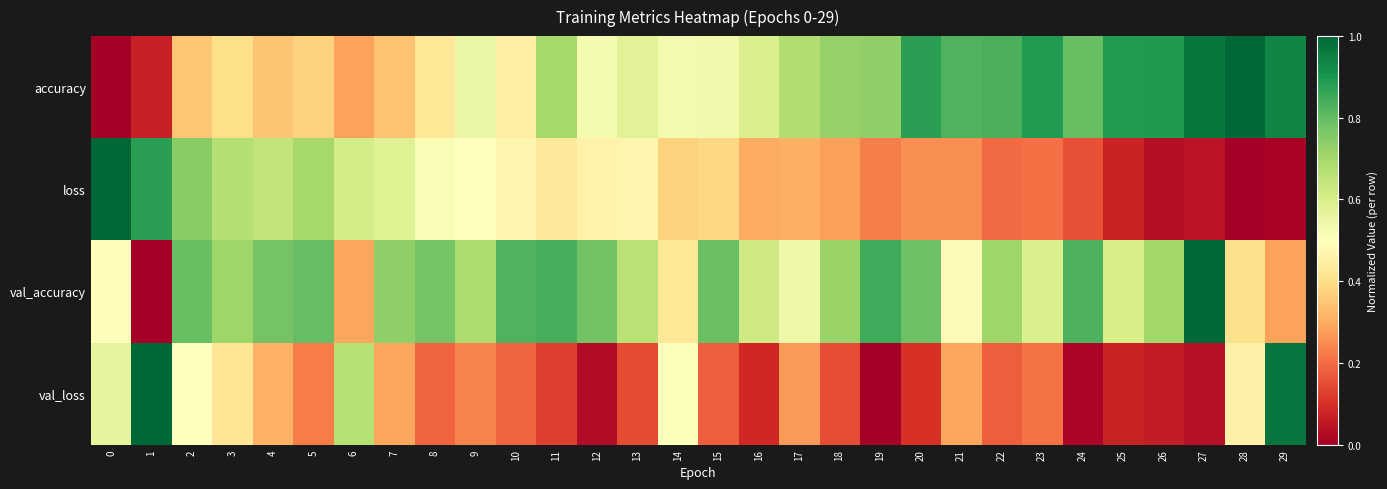

How many categories are shown in the chart?

30